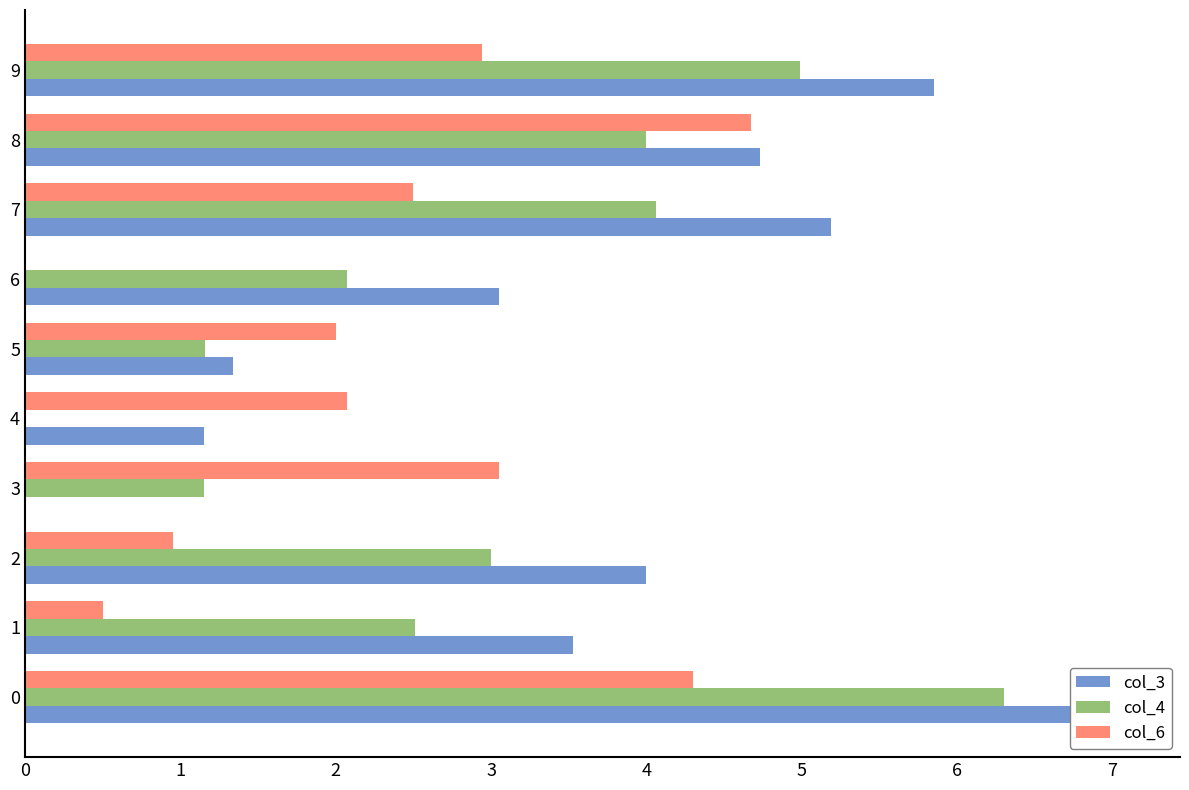

True or false: col_6 has a value of 2.0 at 5.

True